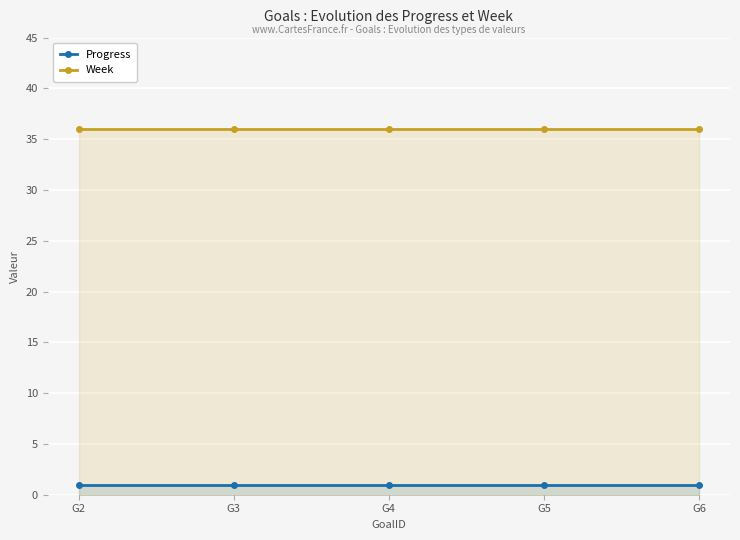

Does the chart display data point markers on the line(s)?

Yes